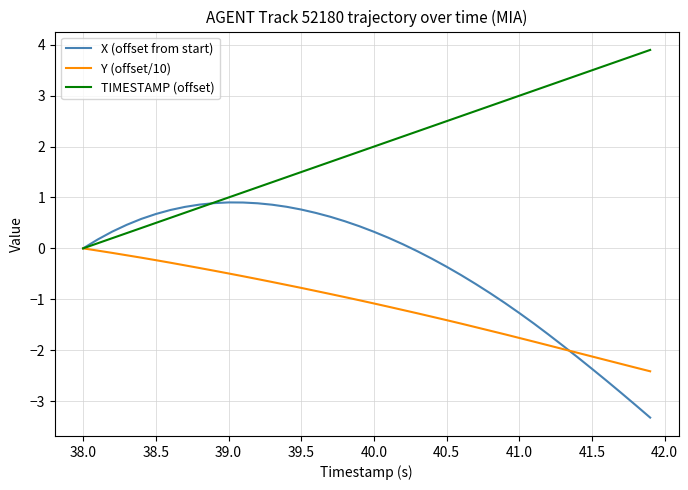

List the series in order of their peak value, lowest first.

Y (offset/10), X (offset from start), TIMESTAMP (offset)